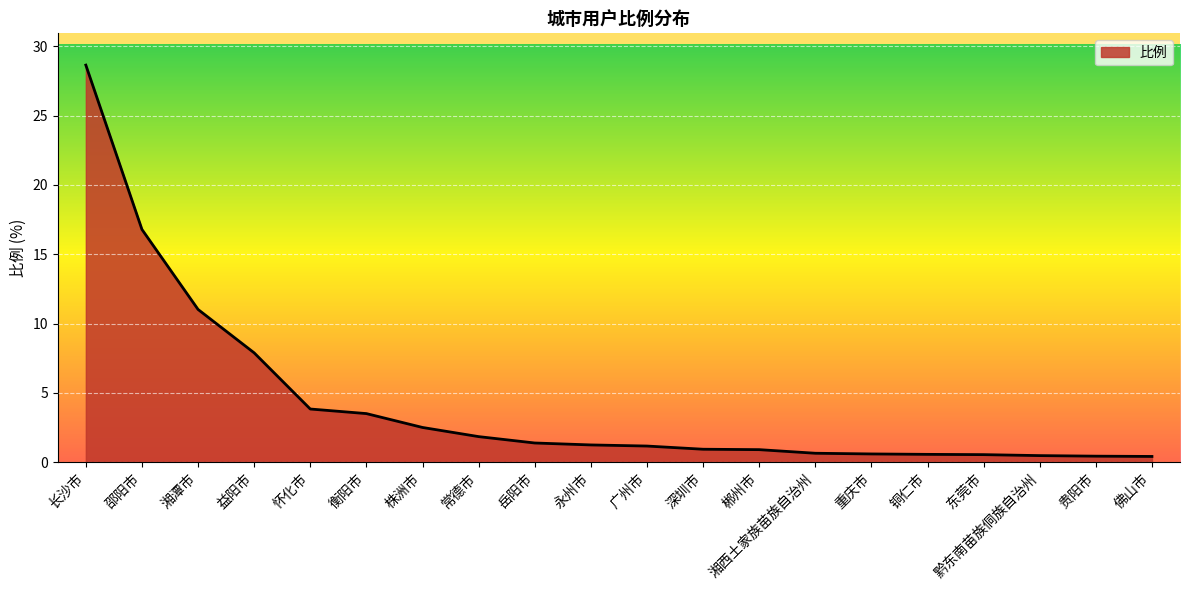

Where does the data first go above 1?

长沙市